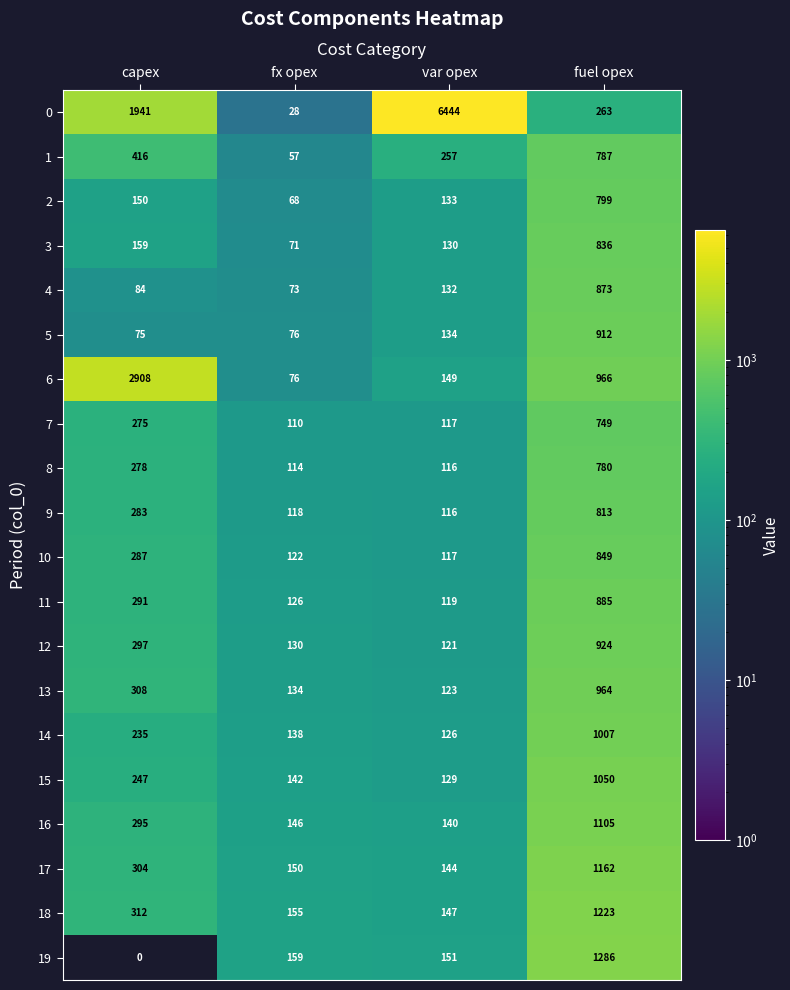

What is the spread (max minus min) of values at fx opex?

131